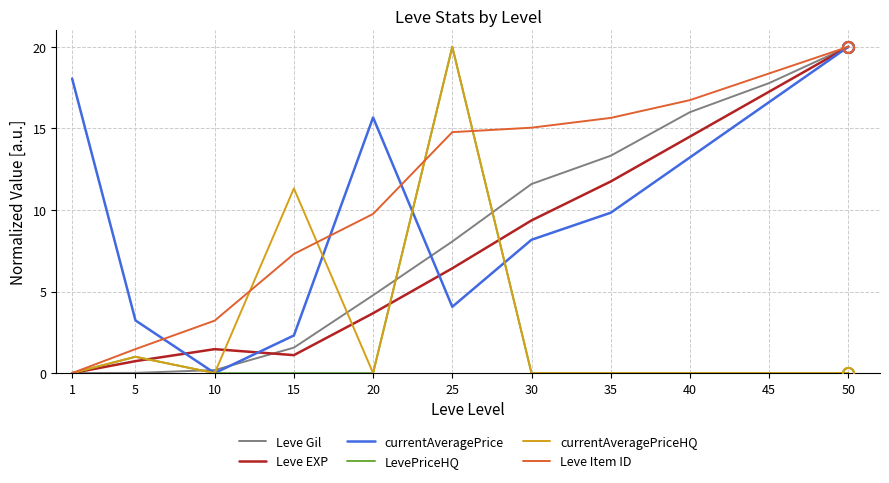

Is it true that Leve EXP equals 1.8 at 20?

False